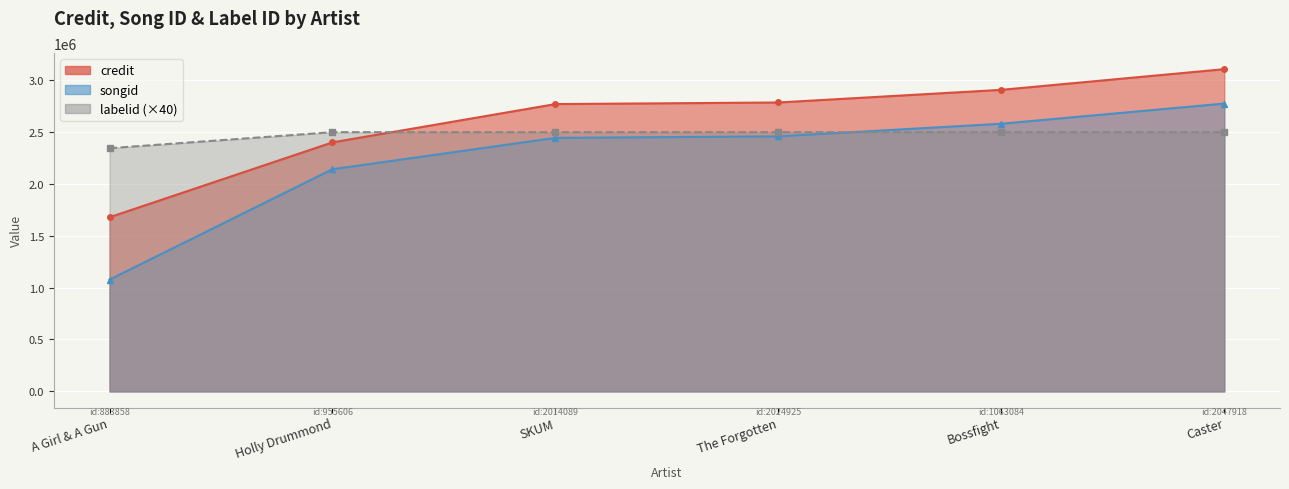

Rank the series by their maximum value, from lowest to highest.

labelid, songid, credit